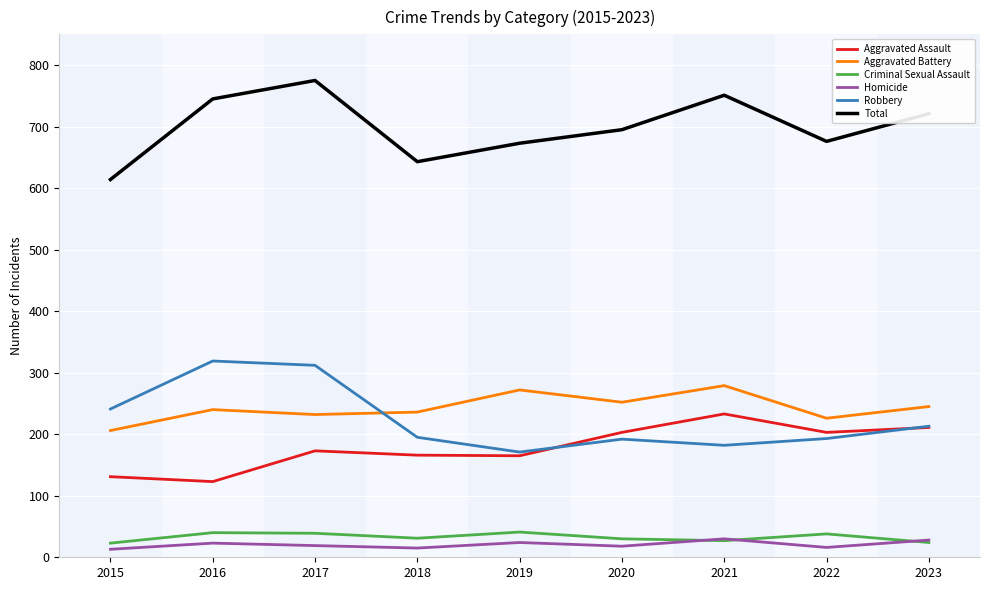

How many lines are shown in the chart?

6